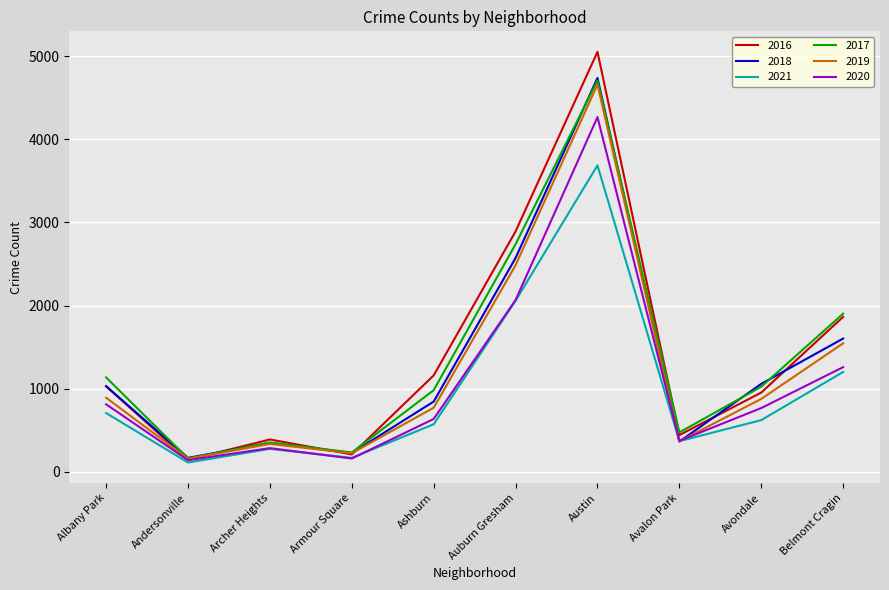

How many intersections are there between 2021 and 2018?

2